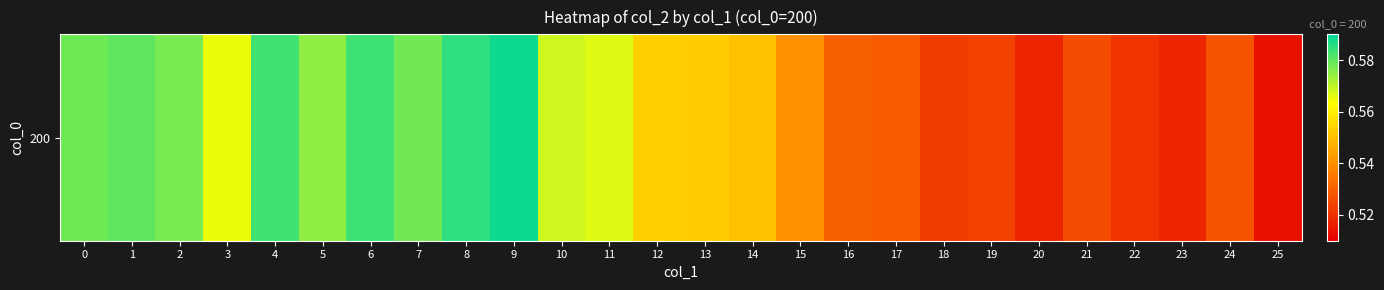

Is it true that the value at 9 is 0.6?

True